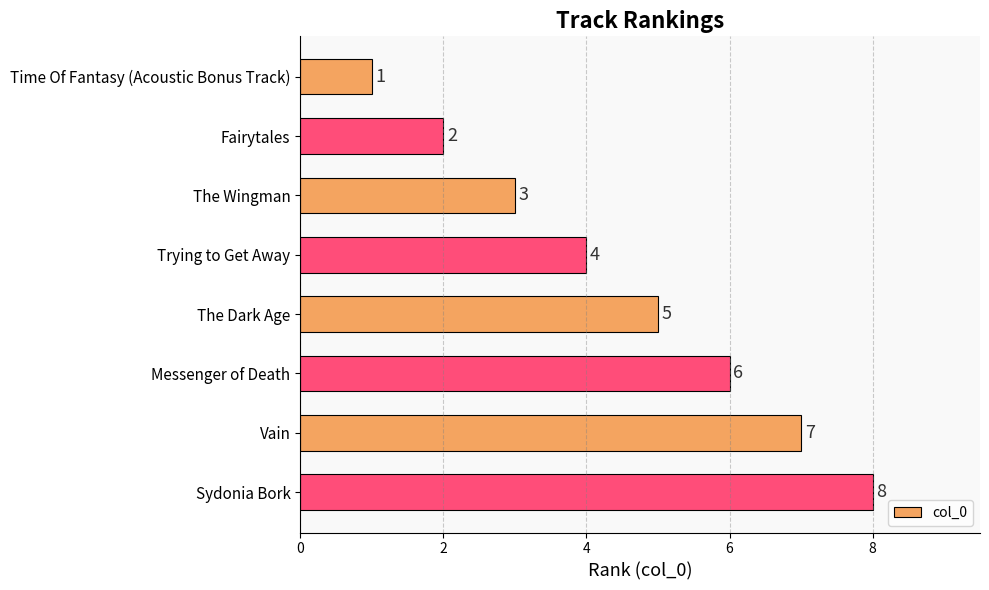

How many distinct data groups are displayed?

1